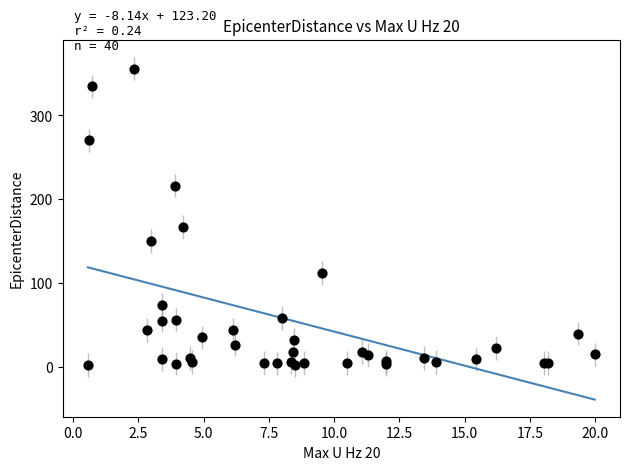

What Y value in the scatter plot is closest to 178?

166.8